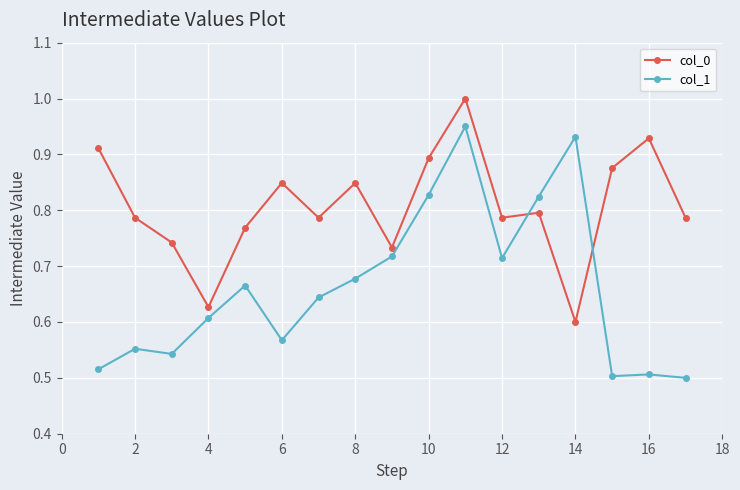

List the series in order of their peak value, lowest first.

col_1, col_0